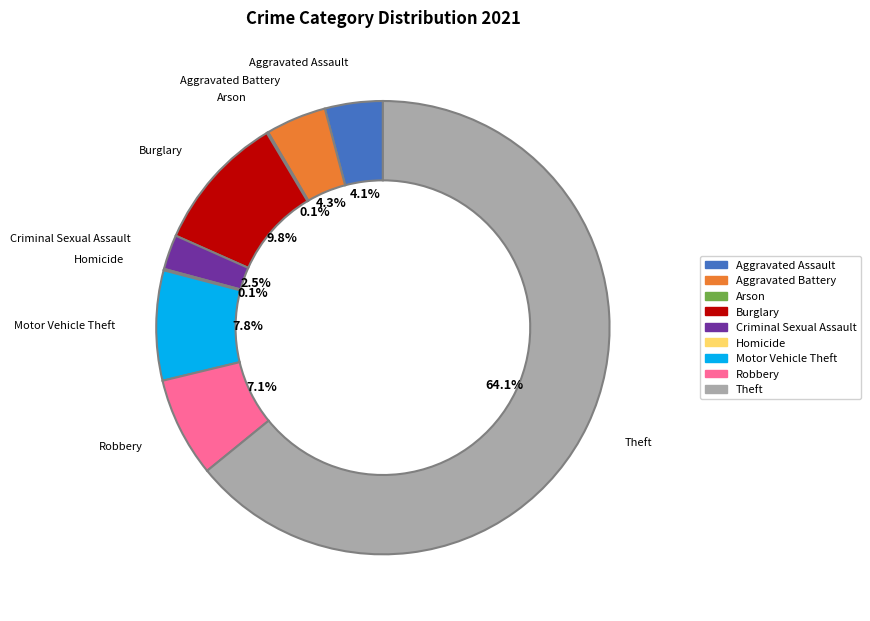

To the nearest percent, what is the difference between the Aggravated Assault and Robbery slice percentages?

3%